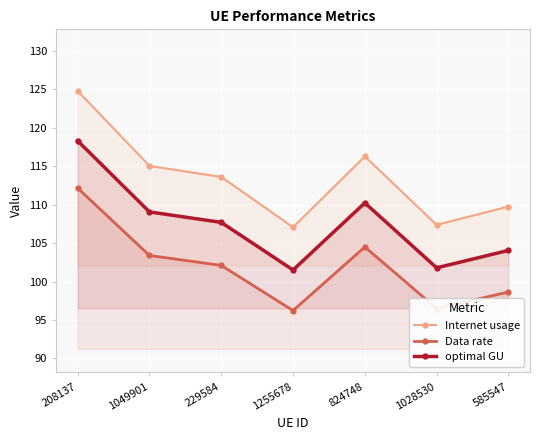

At which label does optimal GU first exceed 107?

208137